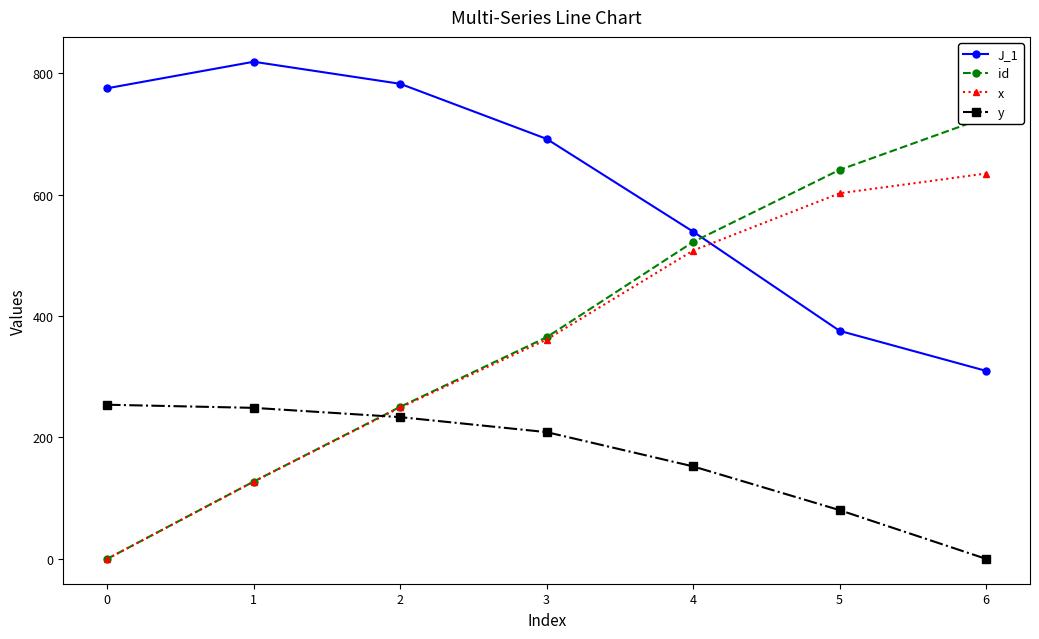

Where is J_1 nearest to the value 564?

4